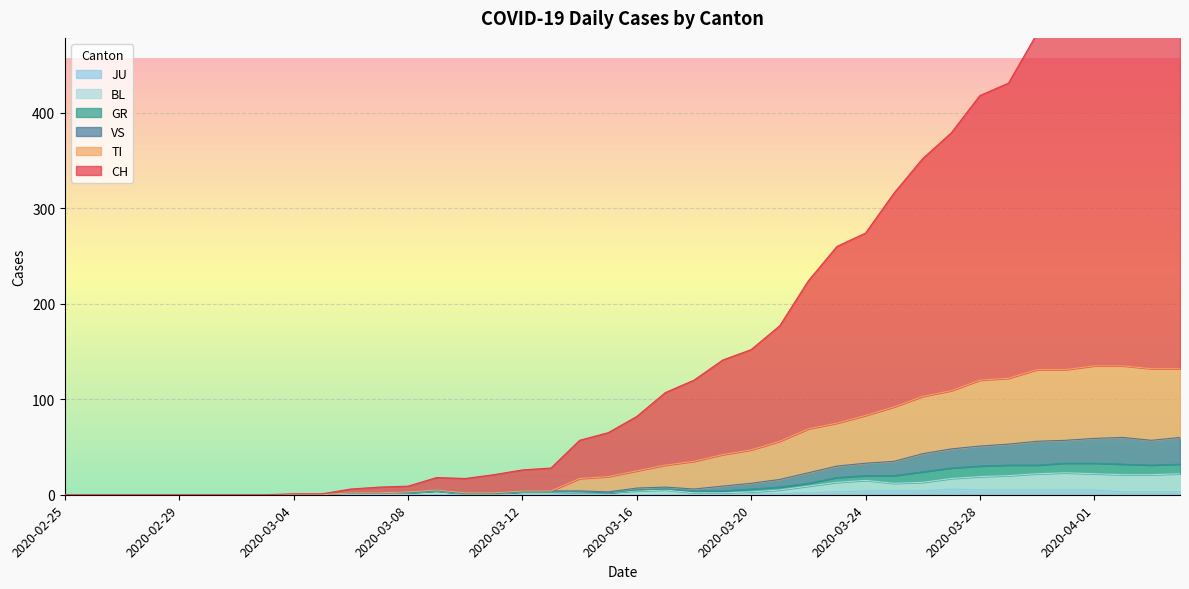

What is the difference between the second highest and minimum values in the JU series?

5